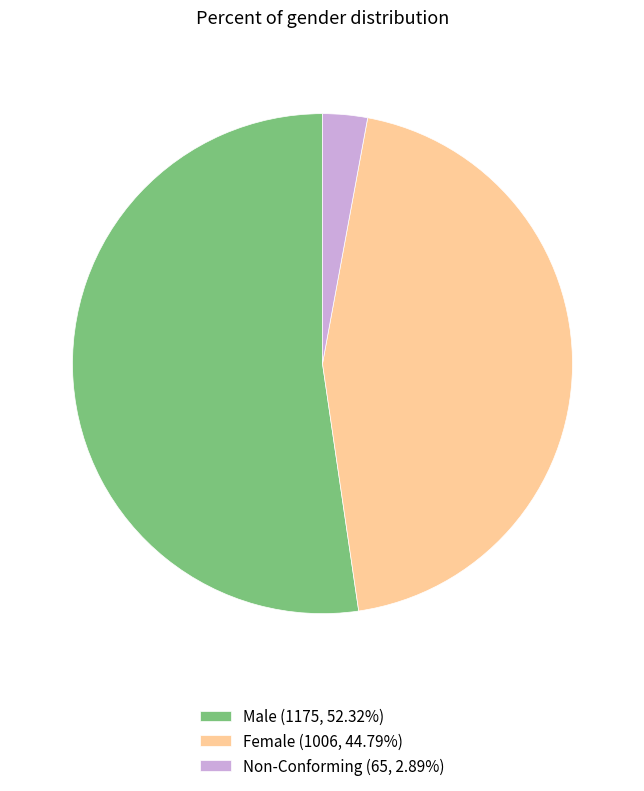

What is the smallest slice in the pie chart?

Non-Conforming